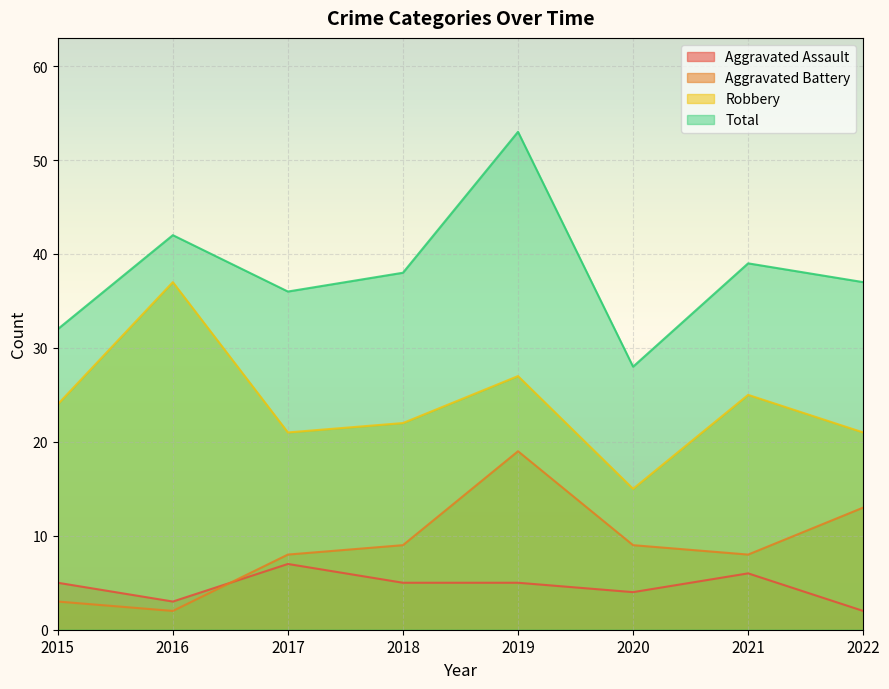

How many interior local peaks does the Aggravated Assault series have?

2